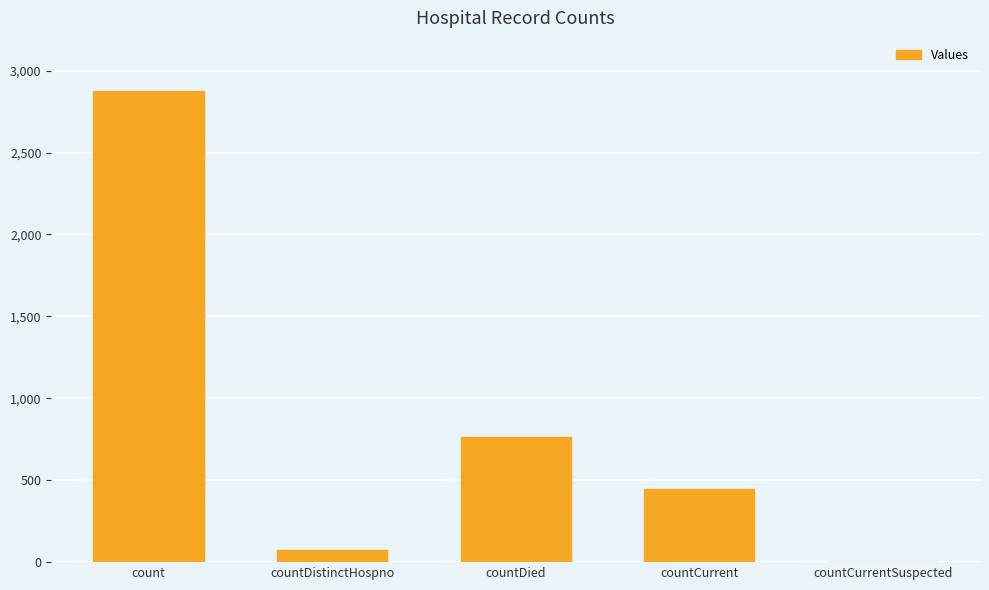

Is it true that the value at countCurrent is 763?

False